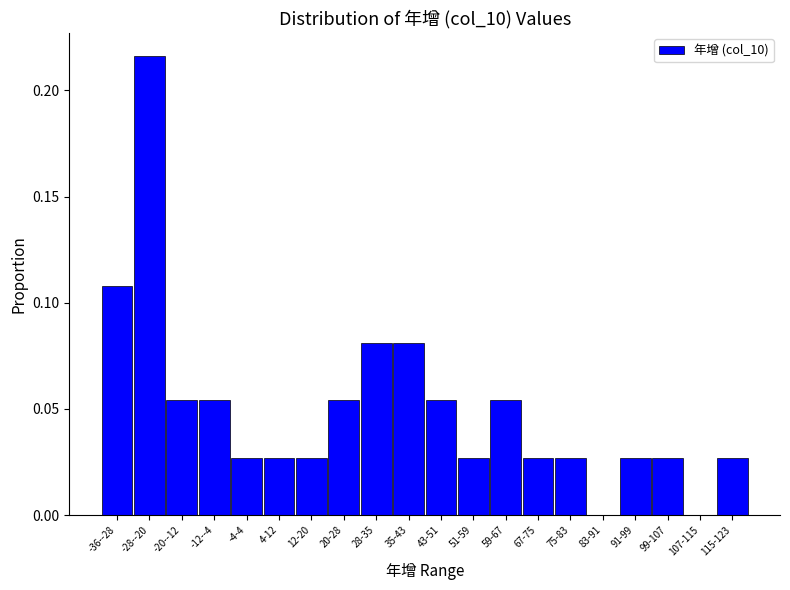

Which category has the highest value across all series?

-28--20